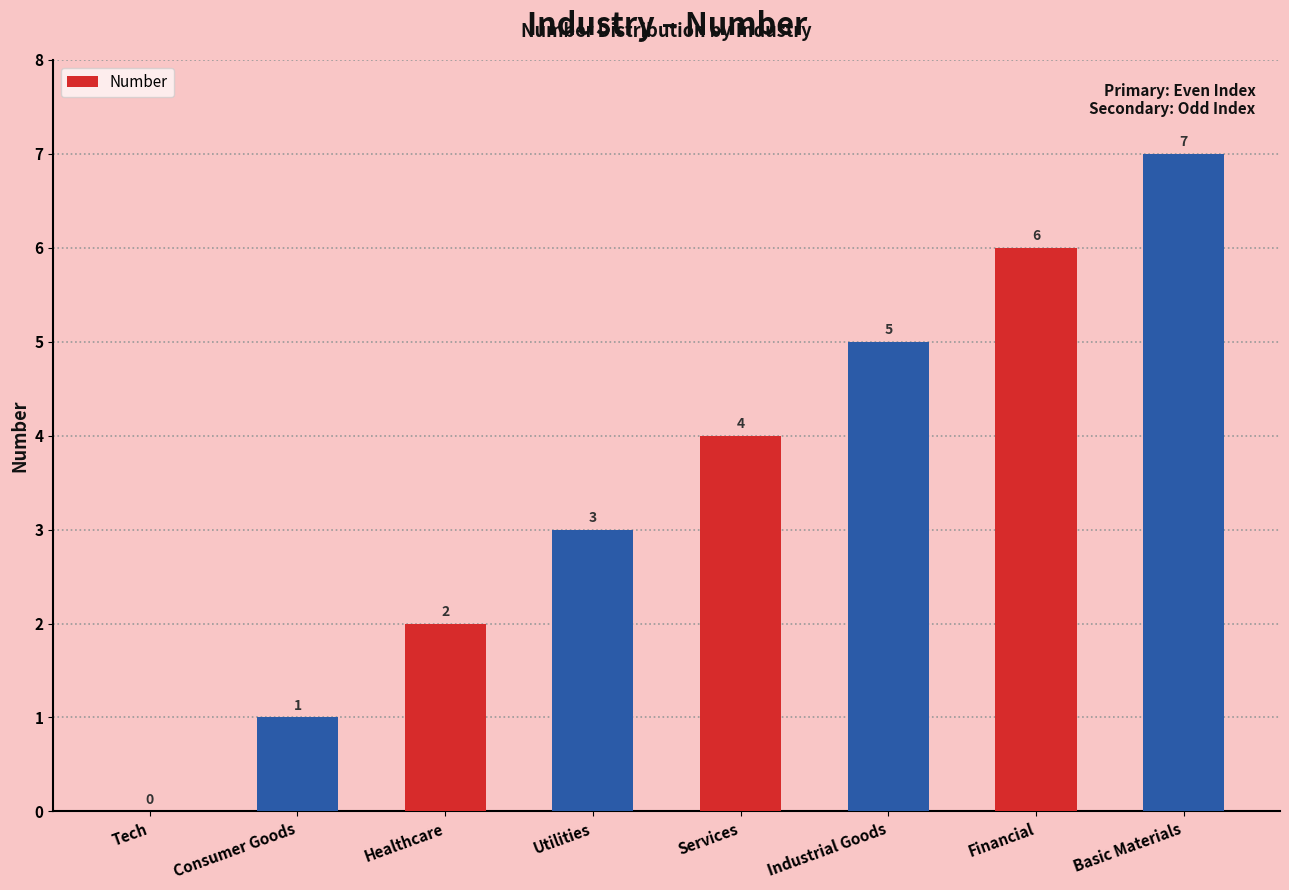

Read the value at Utilities.

3